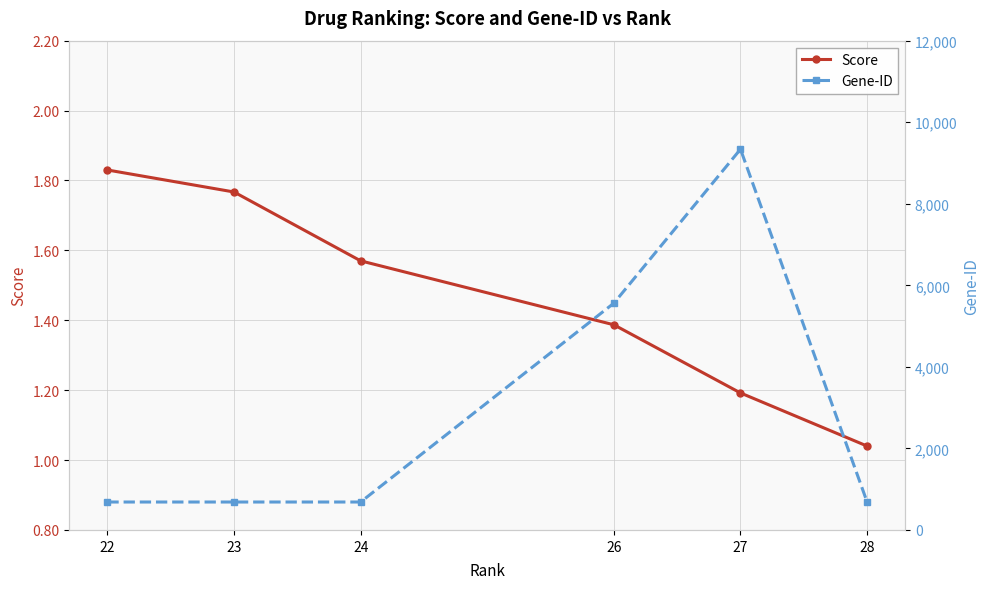

Reading right to left, transcribe all the data shown in this chart.

Score: 1.0	1.2	1.4	1.6	1.8	1.8
Gene-ID: 685.0	9338.0	5562.0	685.0	685.0	685.0